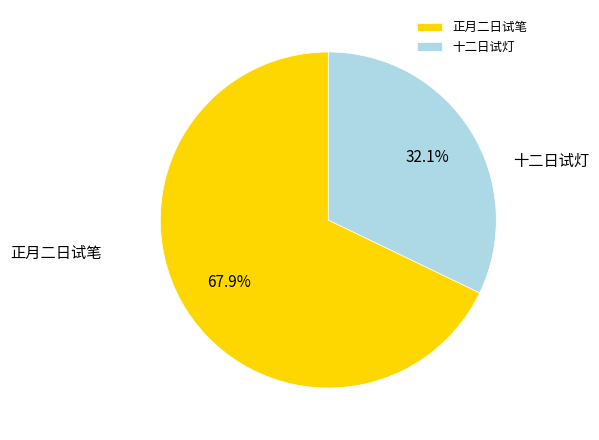

Rank the categories by value from lowest to highest.

十二日试灯, 正月二日试笔